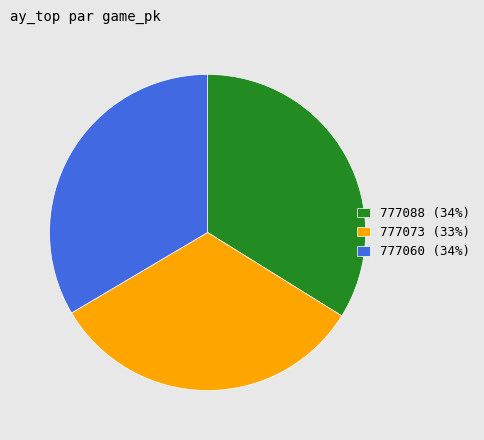

Count the number of slices in the pie.

3